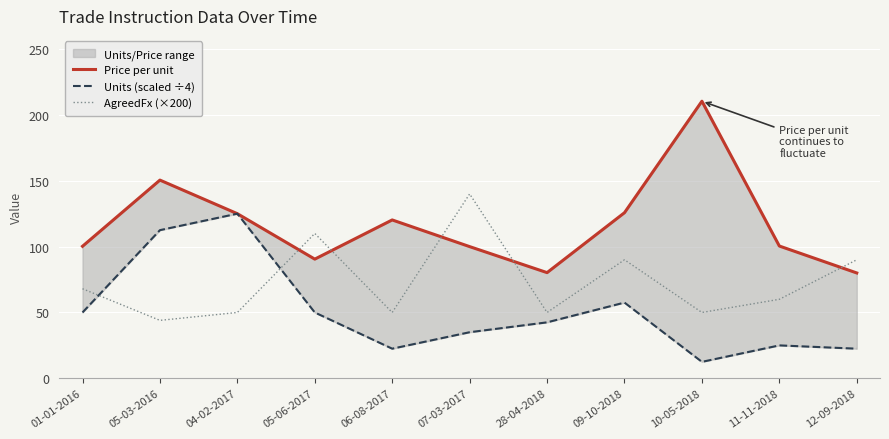

Is this an area chart (filled region under the line)?

No